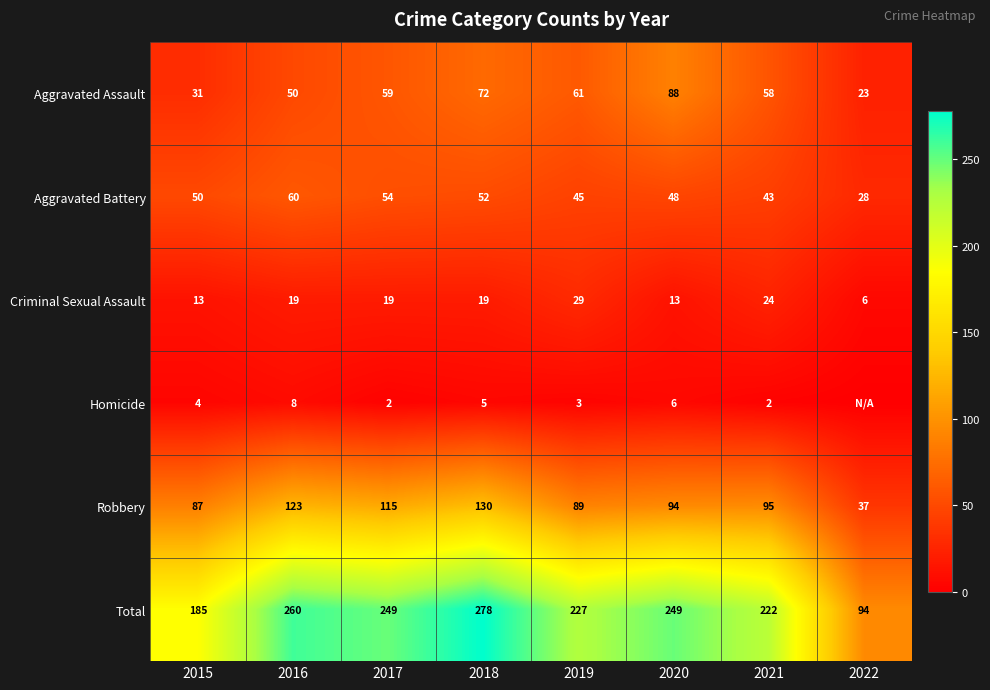

Is the value of Homicide at 2016 greater than the value of Total at 2017?

No